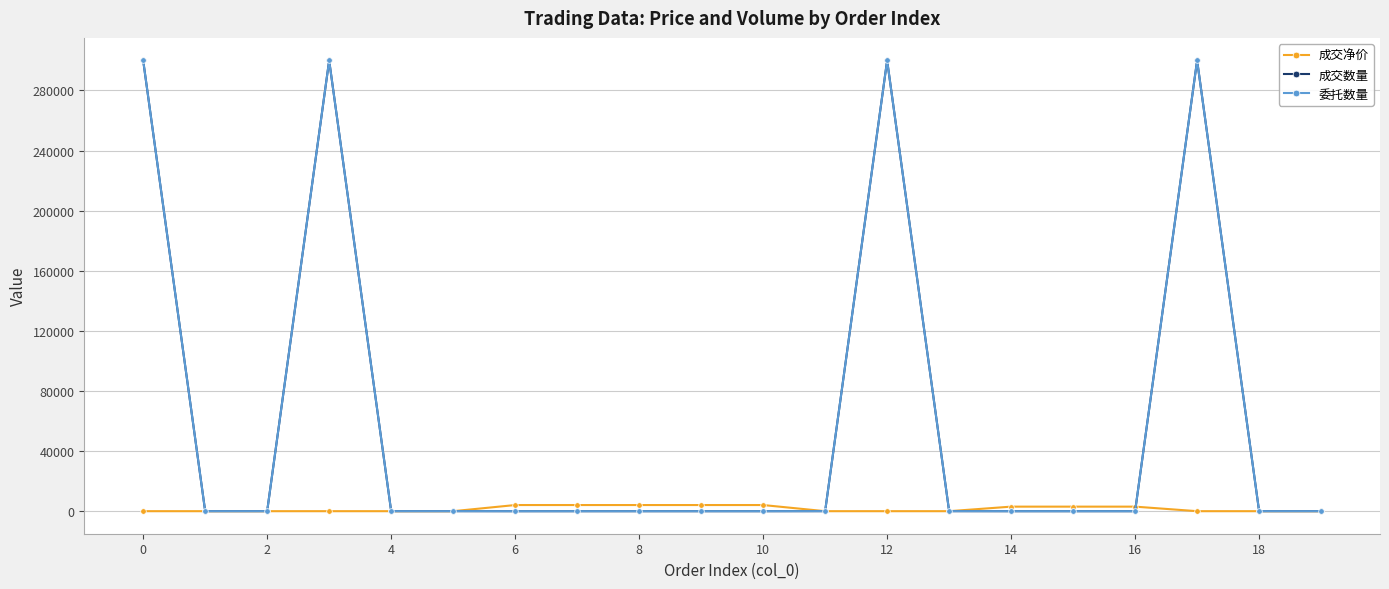

Does the chart display data point markers on the line(s)?

Yes